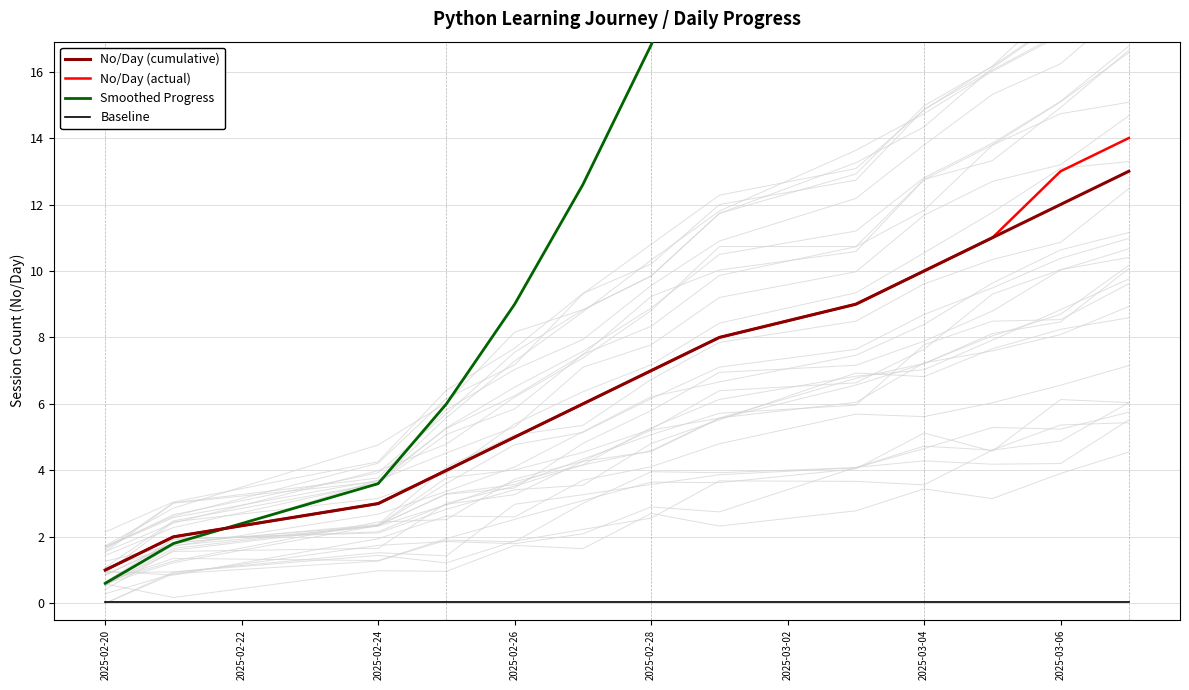

Reading left to right, extract all data points from this chart.

No/Day (cumulative): 1.0	2.0	3.0	4.0	5.0	6.0	7.0	8.0	9.0	10.0	11.0	12.0	13.0
No/Day (actual): 1.0	2.0	3.0	4.0	5.0	6.0	7.0	8.0	9.0	10.0	11.0	13.0	14.0
Smoothed Progress: 0.6	1.8	3.6	6.0	9.0	12.6	16.8	21.6	27.0	33.0	39.6	47.4	55.8
Baseline: 0.1	0.1	0.1	0.1	0.1	0.1	0.1	0.1	0.1	0.1	0.1	0.1	0.1